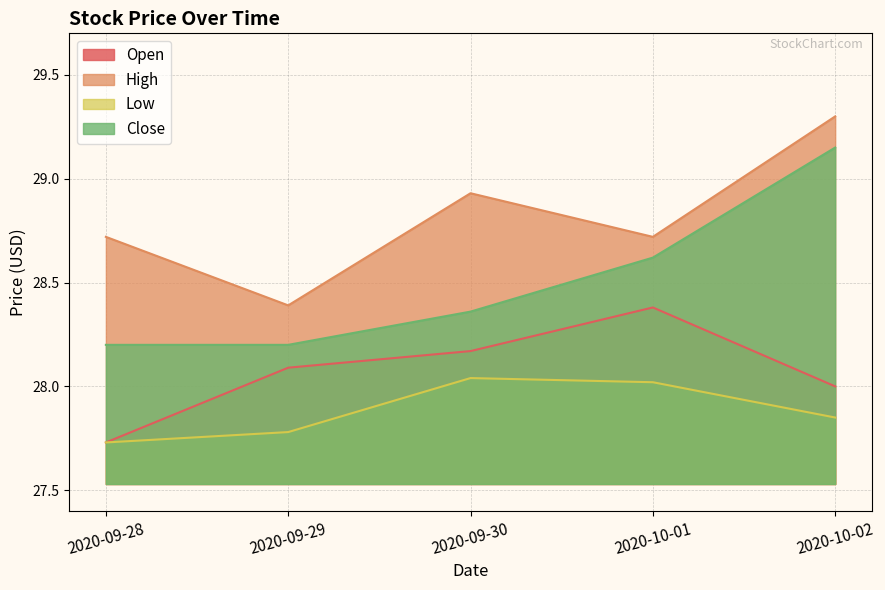

List the labels in order of Open value, smallest first.

2020-09-28, 2020-10-02, 2020-09-29, 2020-09-30, 2020-10-01